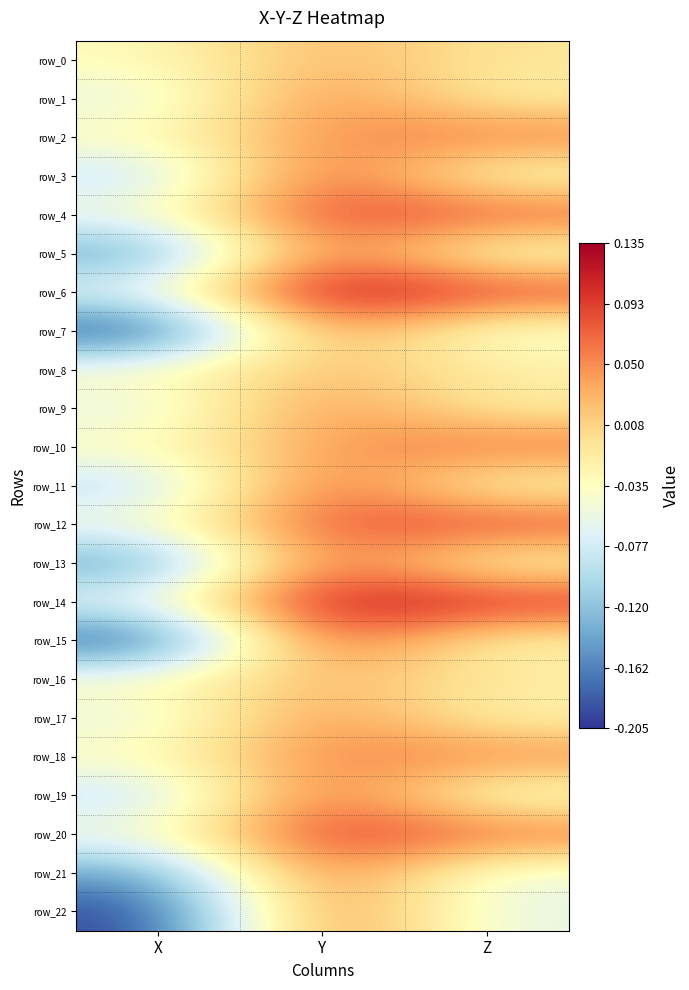

What is the smallest value displayed?

-0.2